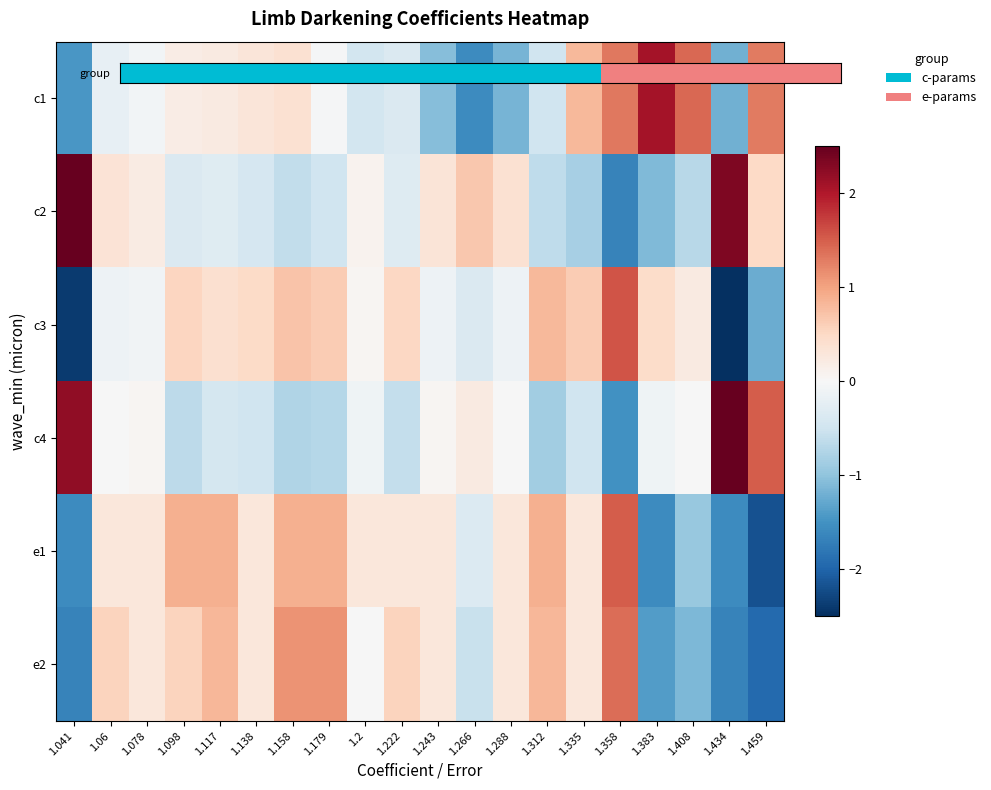

List the labels in order of c2 value, smallest first.

1.358, 1.383, 1.335, 1.408, 1.312, 1.158, 1.179, 1.138, 1.098, 1.222, 1.117, 1.2, 1.078, 1.243, 1.06, 1.288, 1.459, 1.266, 1.434, 1.041